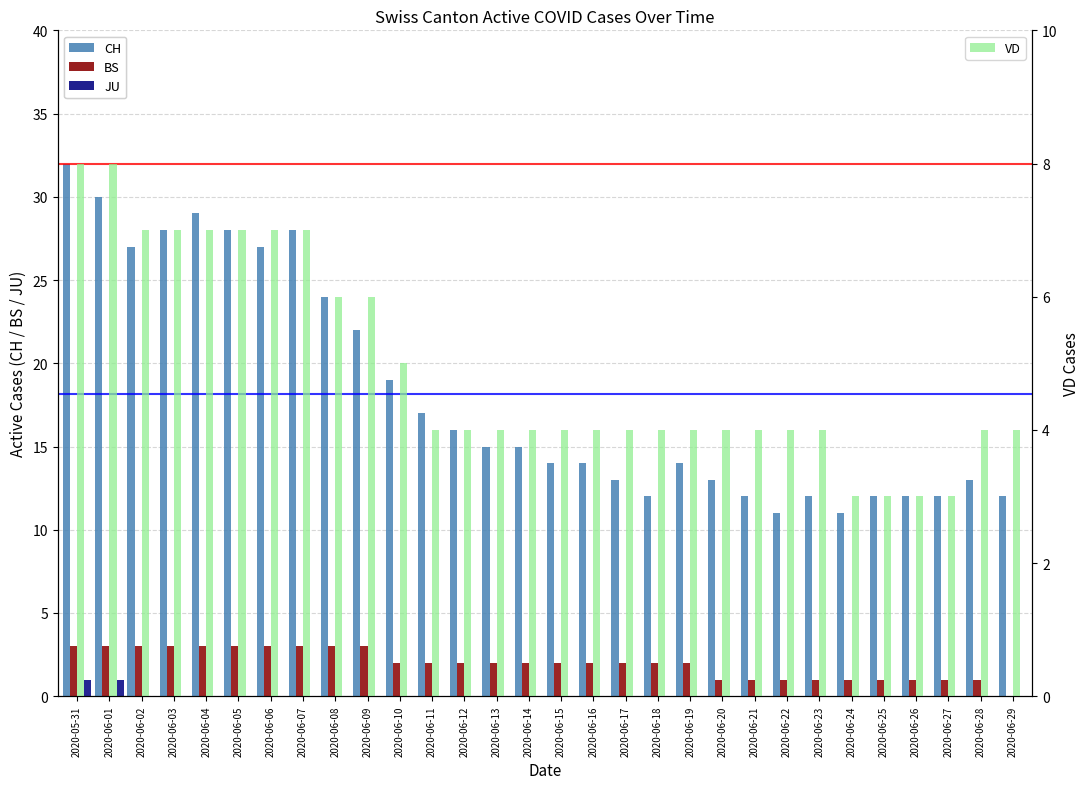

Reading right to left, what are all the values shown in this chart?

CH: 12	13	12	12	12	11	12	11	12	13	14	12	13	14	14	15	15	16	17	19	22	24	28	27	28	29	28	27	30	32
BS: 0	1	1	1	1	1	1	1	1	1	2	2	2	2	2	2	2	2	2	2	3	3	3	3	3	3	3	3	3	3
JU: 0	0	0	0	0	0	0	0	0	0	0	0	0	0	0	0	0	0	0	0	0	0	0	0	0	0	0	0	1	1
VD: 4	4	3	3	3	3	4	4	4	4	4	4	4	4	4	4	4	4	4	5	6	6	7	7	7	7	7	7	8	8